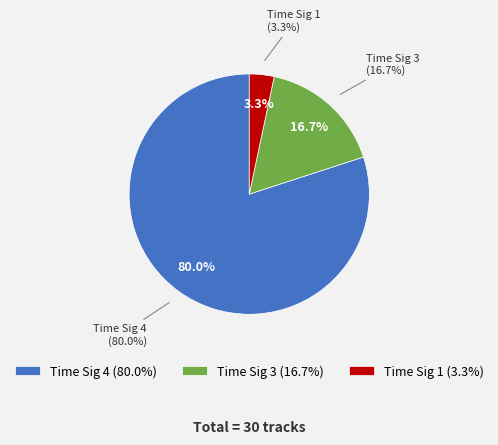

Rank the categories by value from highest to lowest.

4, 3, 1